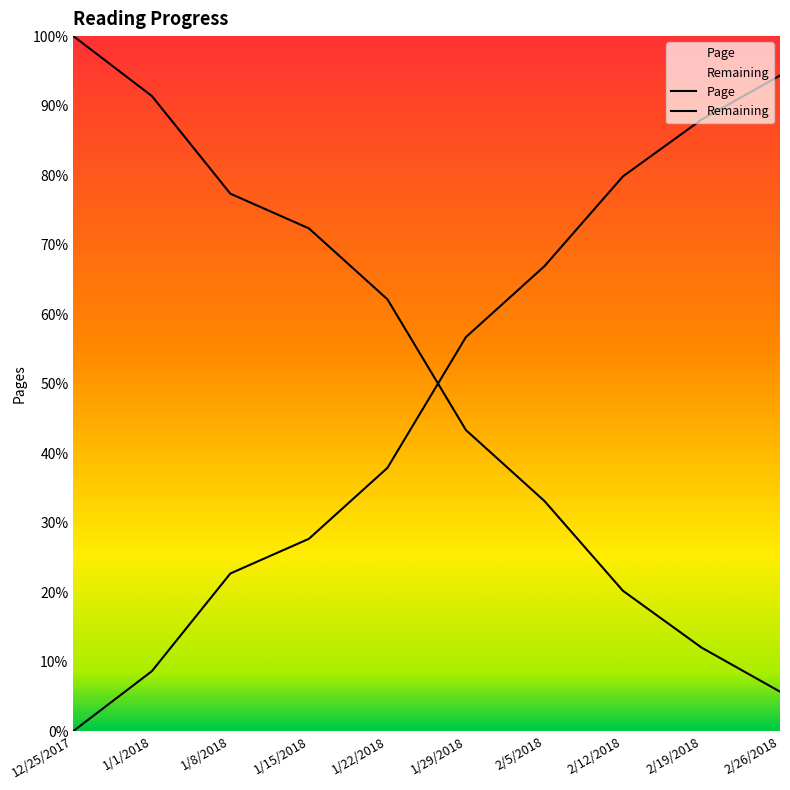

How many values in the Page series exceed 250?

4